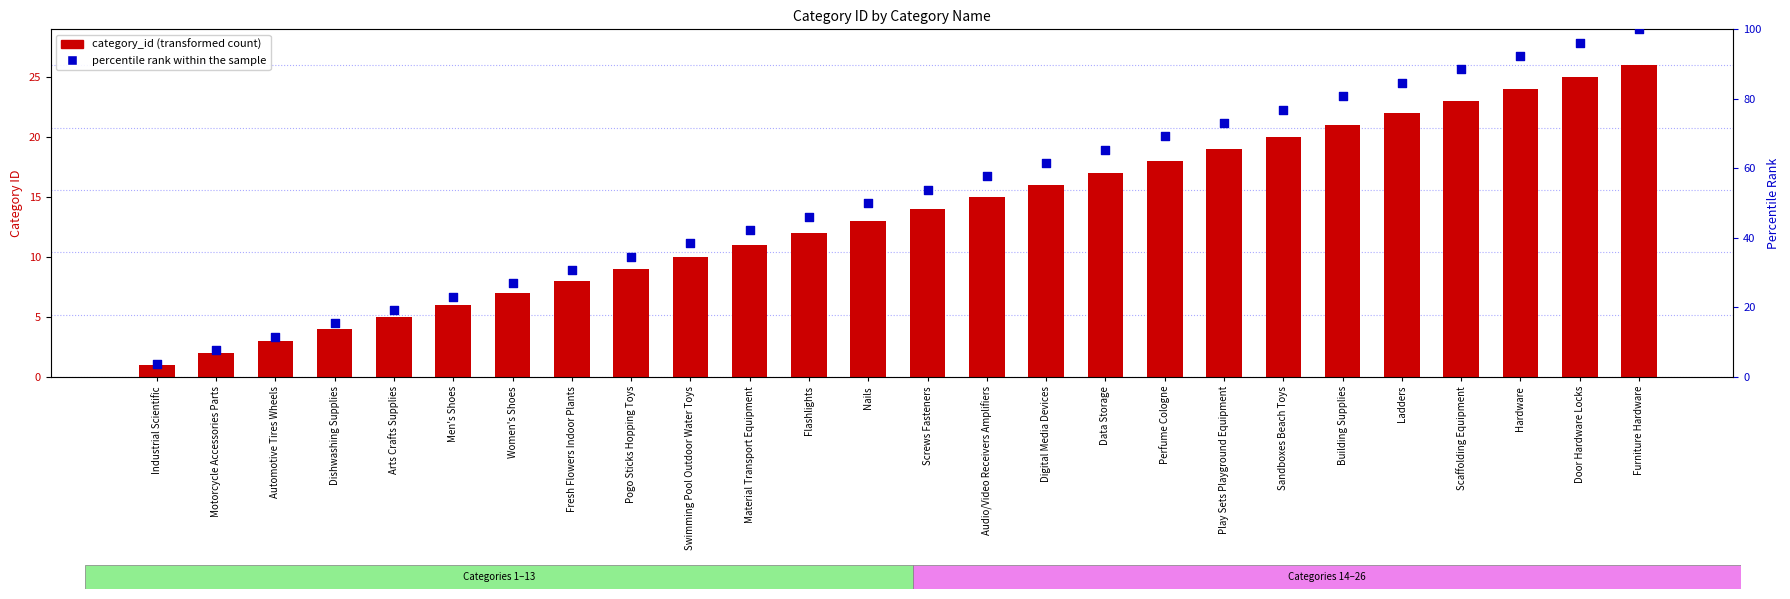

Is the value of category_id at Perfume Cologne greater than the value of percentile rank within the sample at Automotive Tires Wheels?

Yes